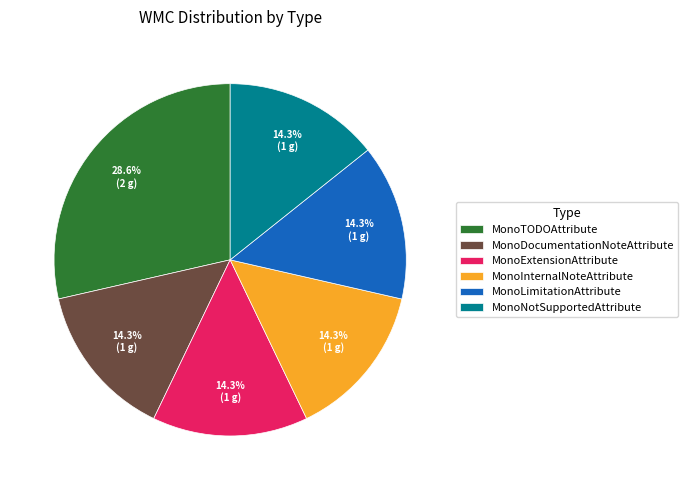

Is there any slice that represents more than half of the pie?

No